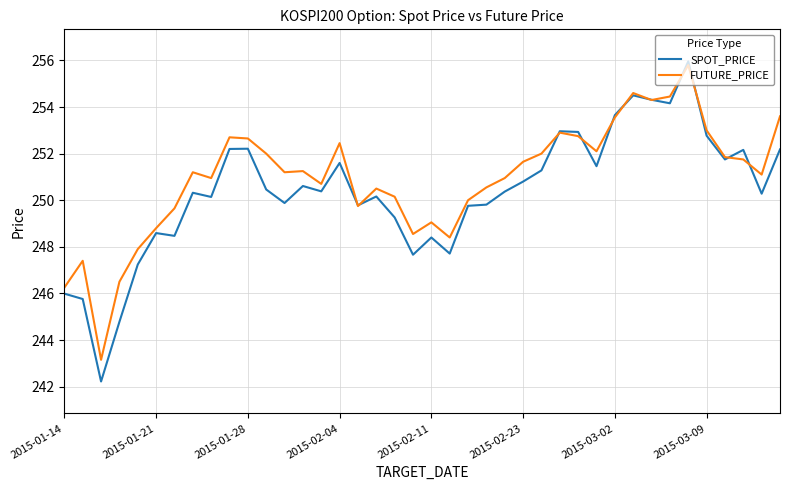

True or false: SPOT_PRICE has more than 1 interior local peaks.

True